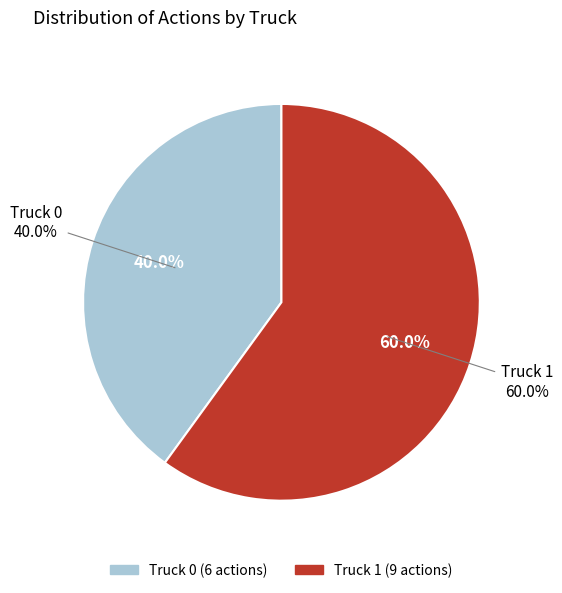

Which slice is the largest?

Truck 1